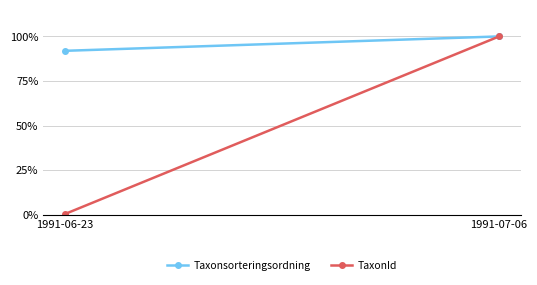

What is the difference between the maximum and minimum values in the TaxonId series?

1.0